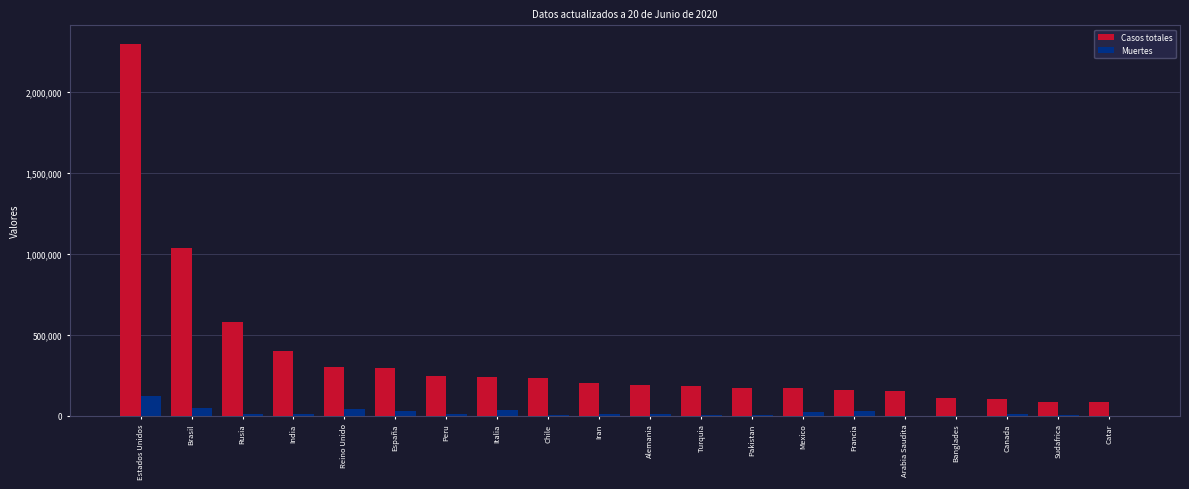

What is the sum of all Casos totales values?

7245263